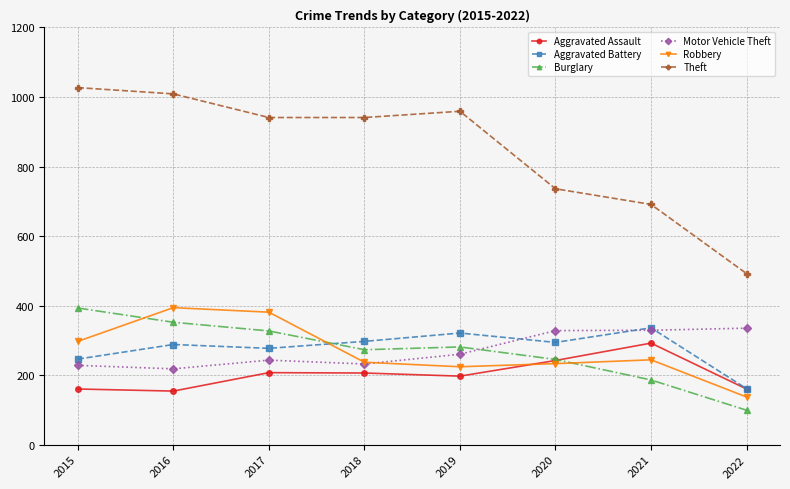

Is the value of Theft at 2016 greater than the value of Motor Vehicle Theft at 2020?

Yes